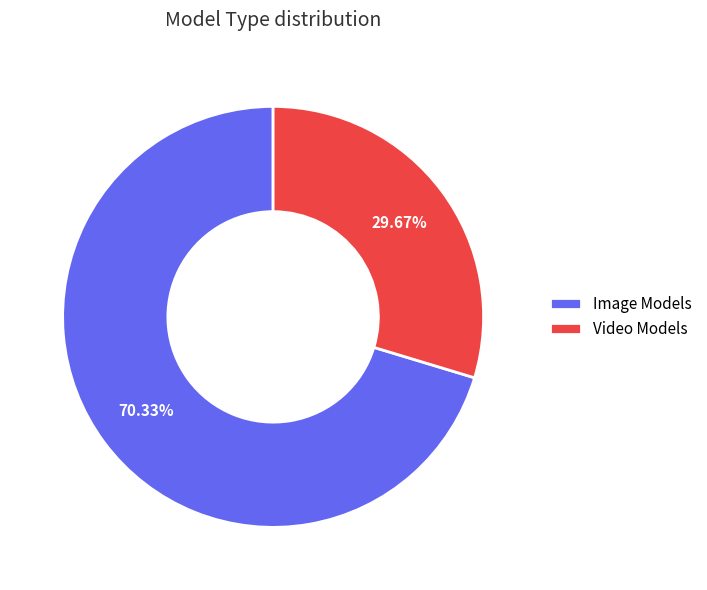

The Video Models slice represents 30% of the pie. True or false?

True